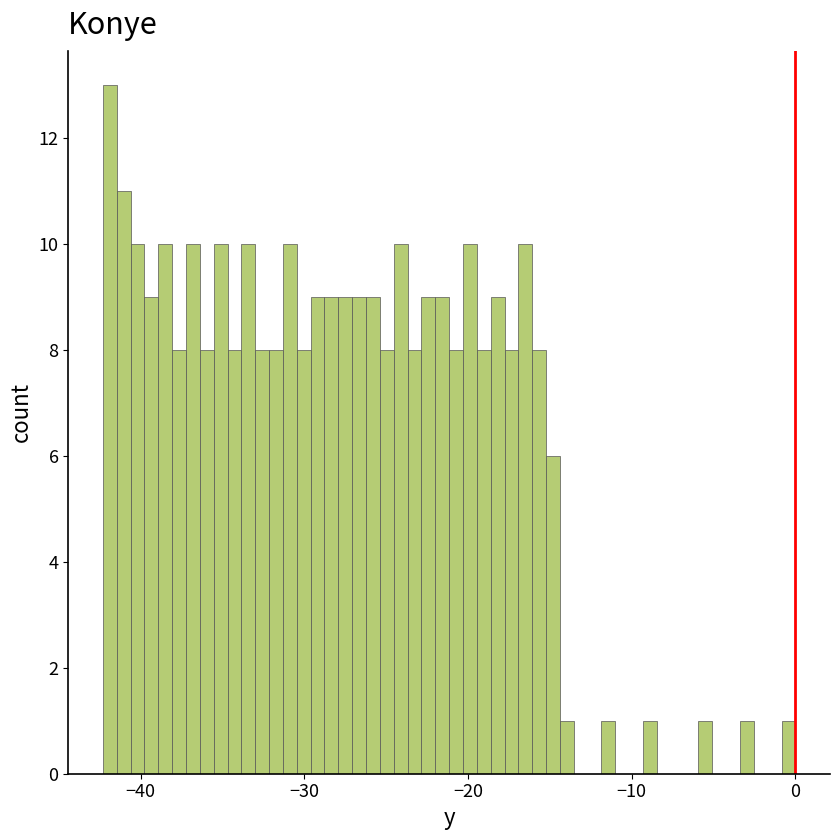

Read against the x-axis, roughly where is the centre of the tallest bar?

-42